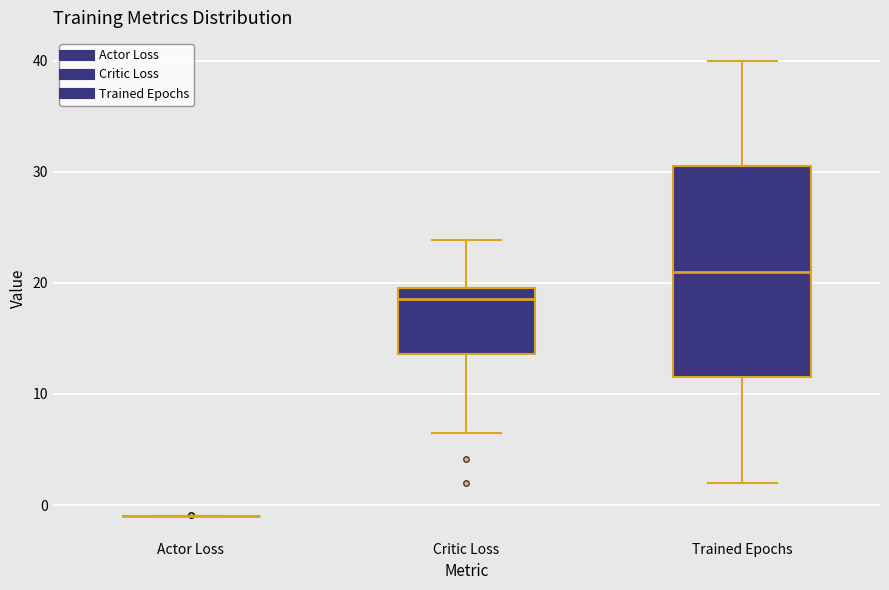

Reading left to right, read every box against the y-axis: the position of its median line, the range the box covers, and the ends of its whiskers. The values are not printed on the chart, so give them approximately, as read against the axis.

Actor Loss: box collapsed to a line at -1, whiskers -1 to -1
Critic Loss: median 19, box 14 to 20, whiskers 6 to 24
Trained Epochs: median 21, box 12 to 31, whiskers 2 to 40